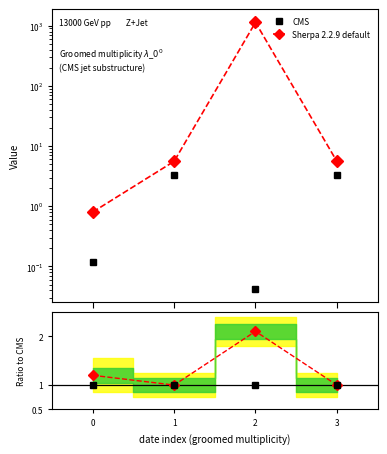

At which category does Sherpa 2.2.9 default reach its first local peak?

2